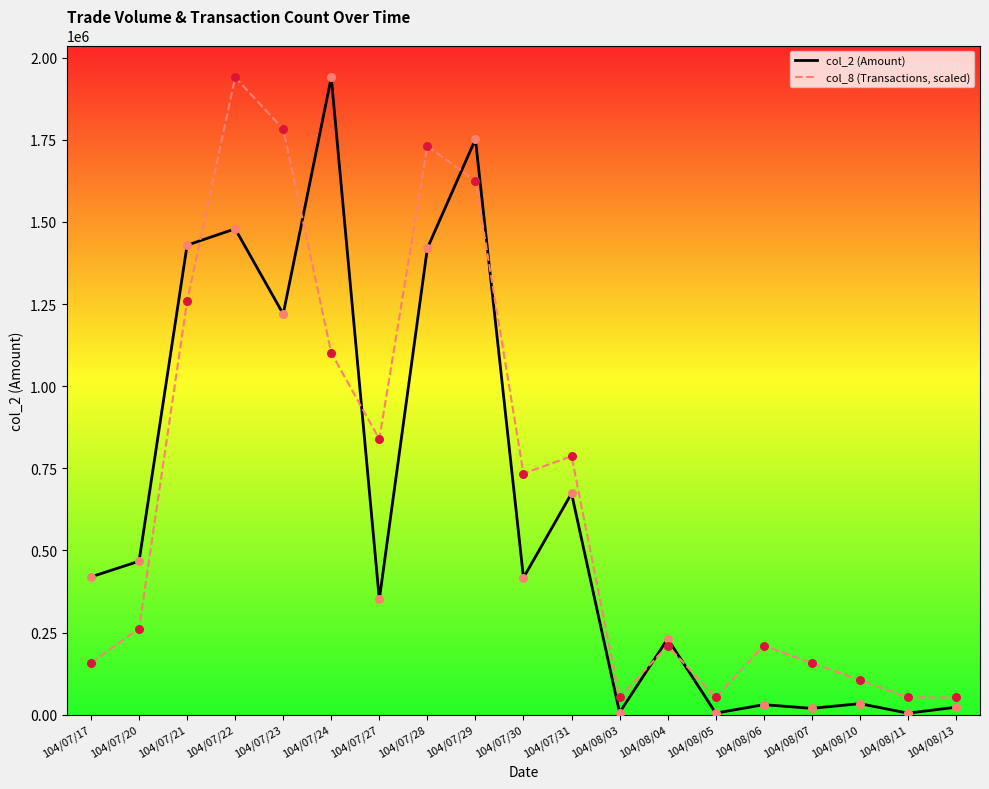

At how many categories does at least one series exceed 1812857?

2